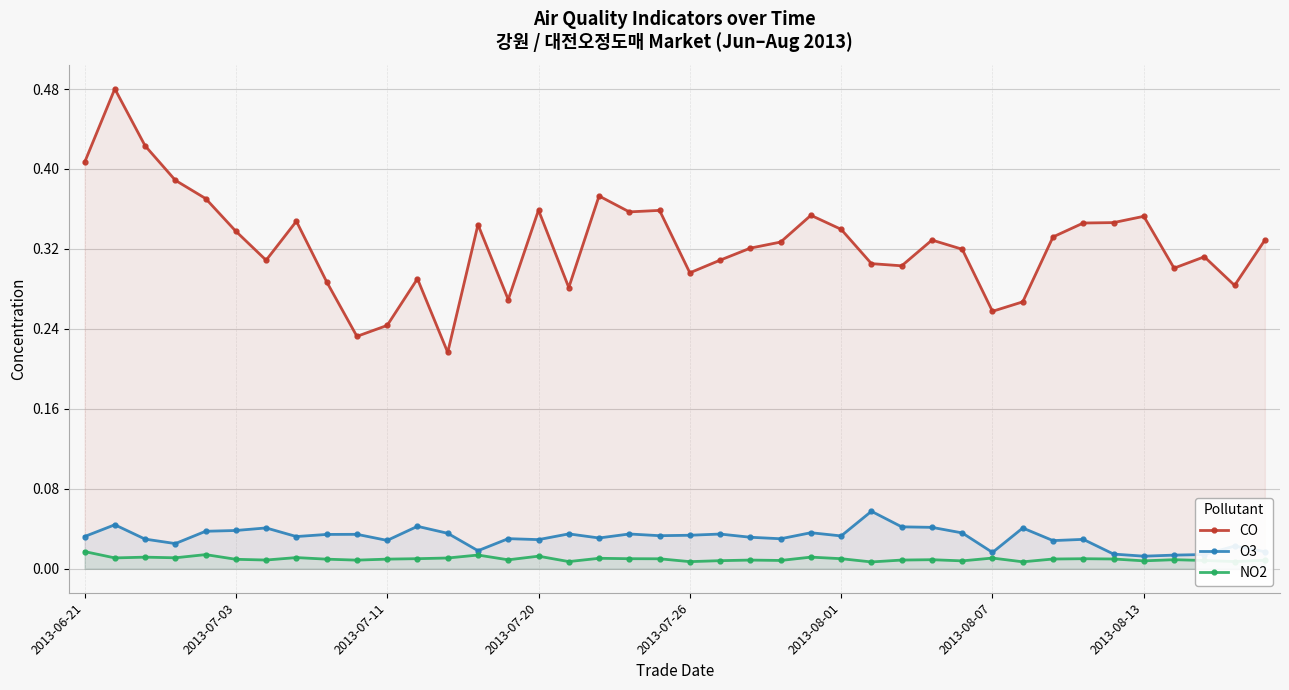

Which series has the largest total across all categories?

CO